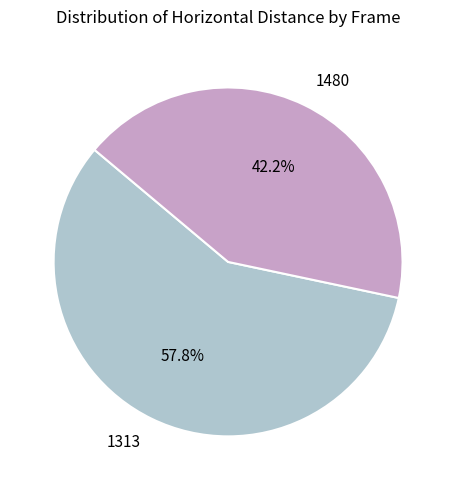

To the nearest percent, what portion does 1480 represent?

42%